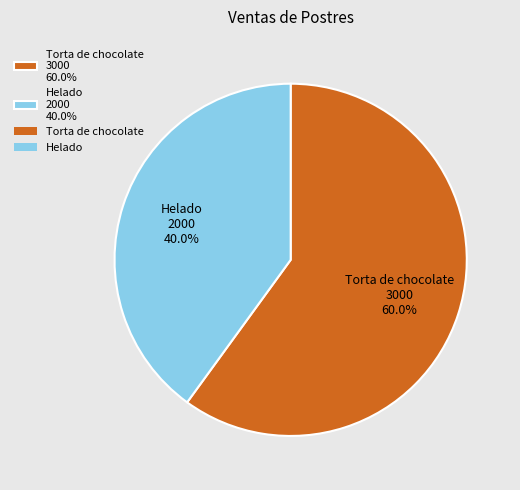

Approximately how many times larger is the value at Torta de chocolate compared to Helado?

1.5